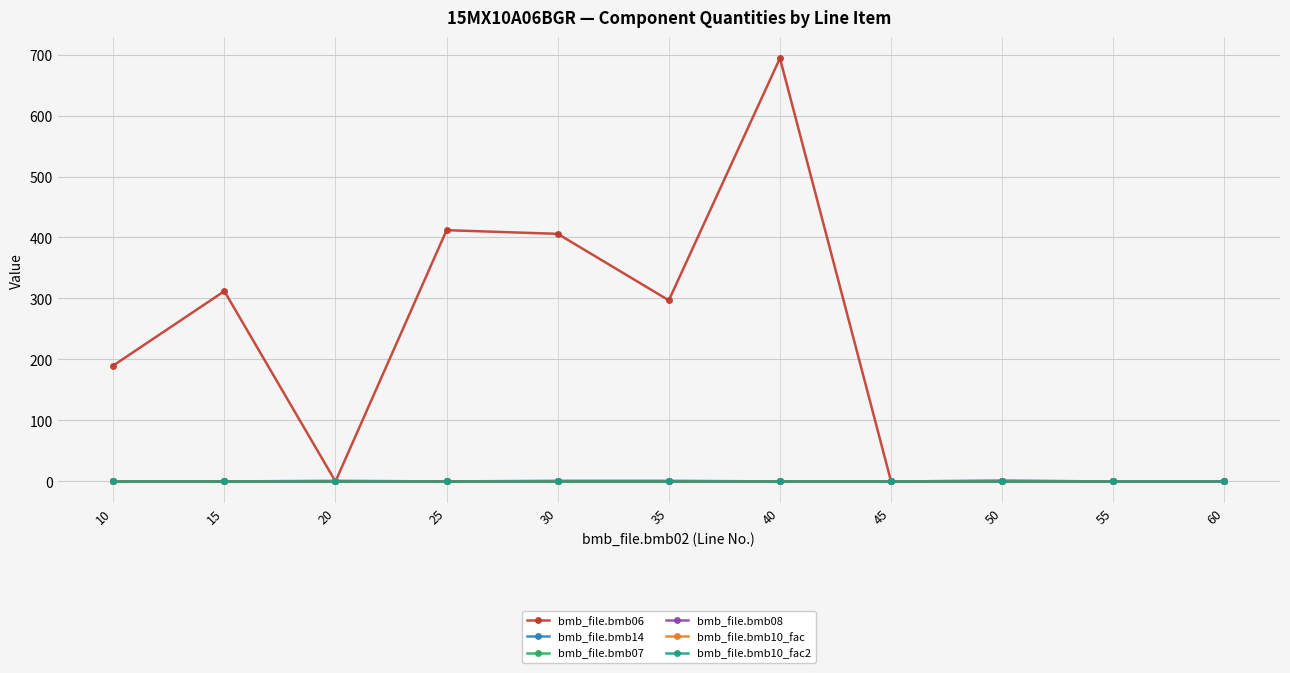

Which series changed the most between 30 and 60?

bmb_file.bmb06